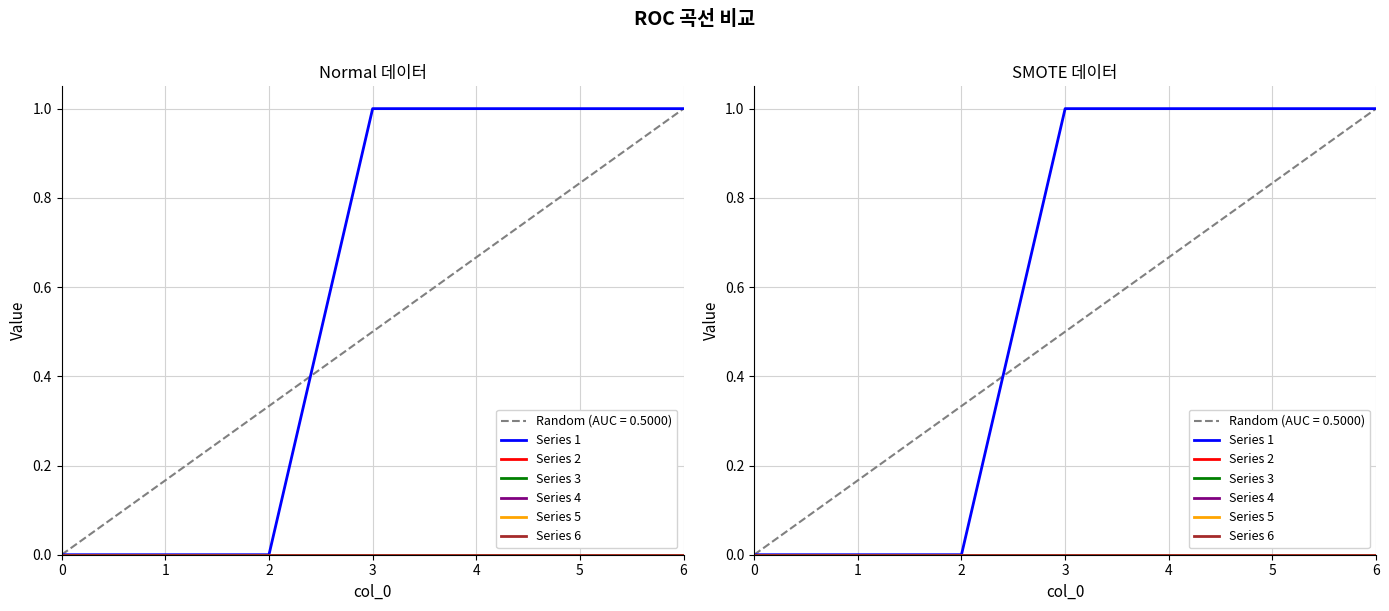

Reading left to right, extract all data points from this chart.

Series 1: 0	0	0	1	1	1	1
Series 2: 0	0	0	0	0	0	0
Series 3: 0	0	0	0	0	0	0
Series 4: 0	0	0	0	0	0	0
Series 5: 0	0	0	0	0	0	0
Series 6: 0	0	0	0	0	0	0